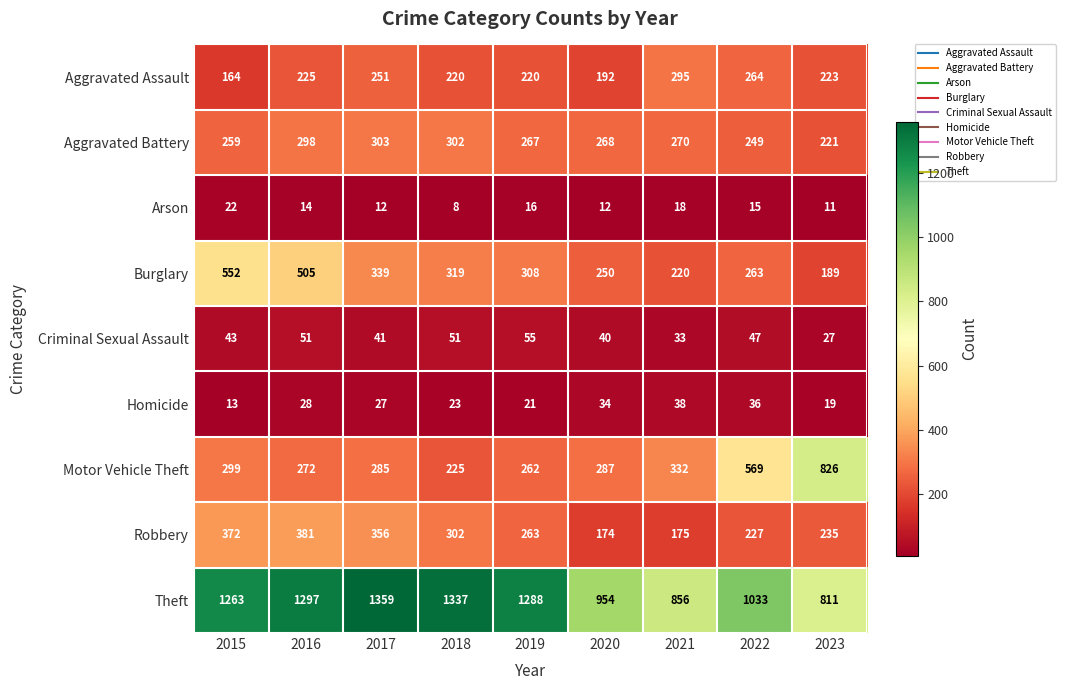

At 2020, list the series in order from smallest to largest.

Arson, Homicide, Criminal Sexual Assault, Robbery, Aggravated Assault, Burglary, Aggravated Battery, Motor Vehicle Theft, Theft